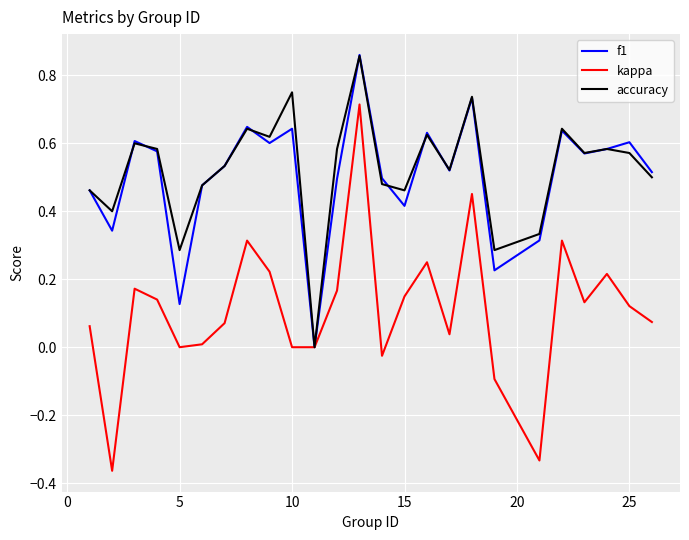

Which series has the largest range (max minus min)?

kappa